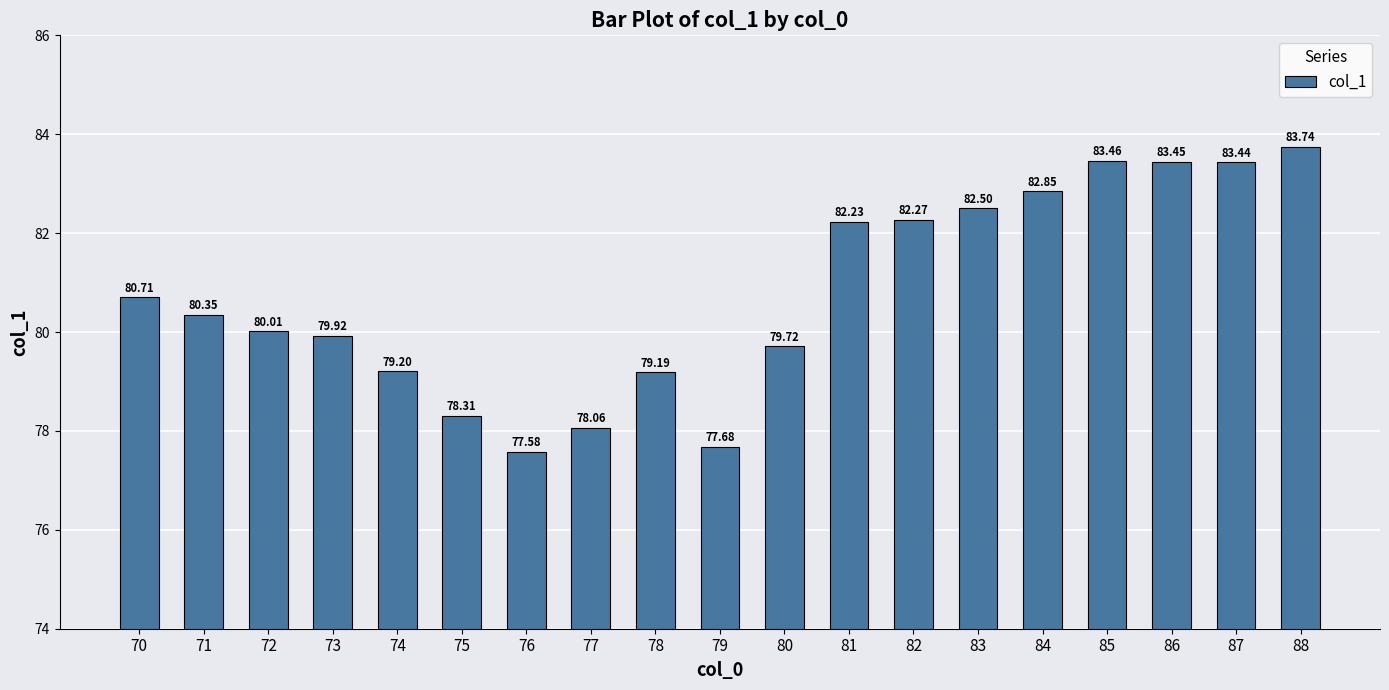

How many categories are shown in the chart?

19